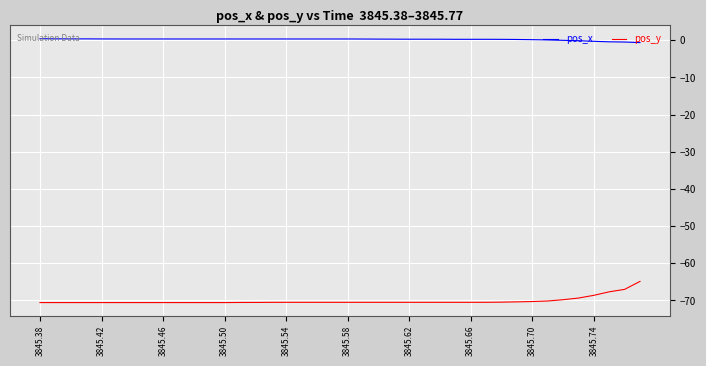

What is the maximum value shown in the chart?

0.4